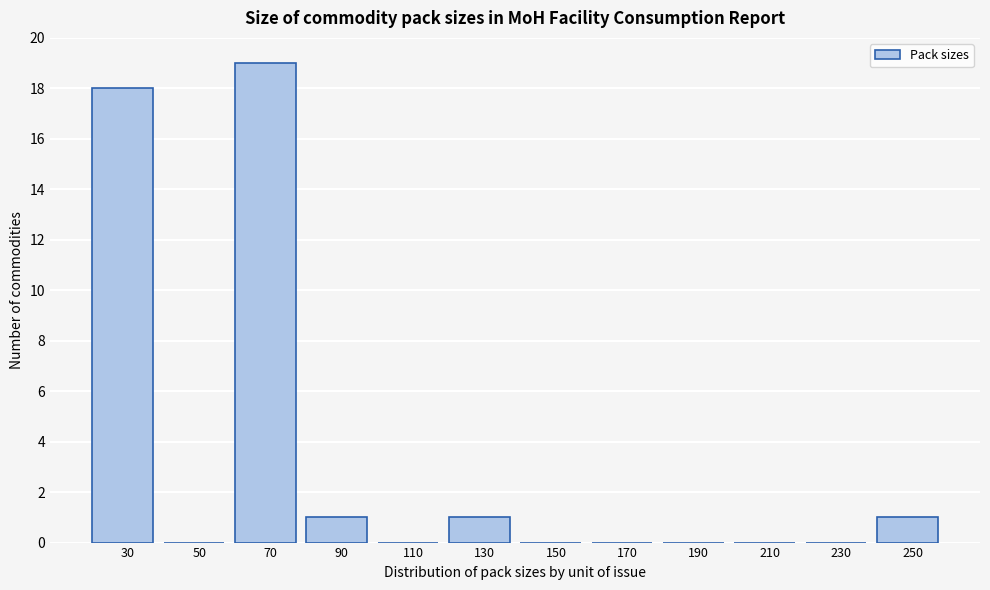

Reading left to right, transcribe this chart: for each bar, give the range it covers on the x-axis and its height. The values are not printed on the chart, so give them approximately, as read against the axis.

20 to 40: 18
40 to 60: 0
60 to 80: 19
80 to 100: 1
100 to 120: 0
120 to 140: 1
140 to 160: 0
160 to 180: 0
180 to 200: 0
200 to 220: 0
220 to 240: 0
240 to 260: 1